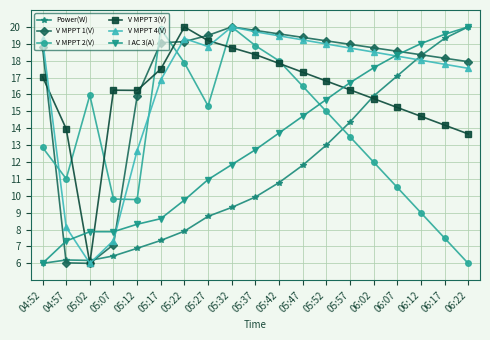

How many times do V MPPT 2(V) and Power(W) cross each other?

1